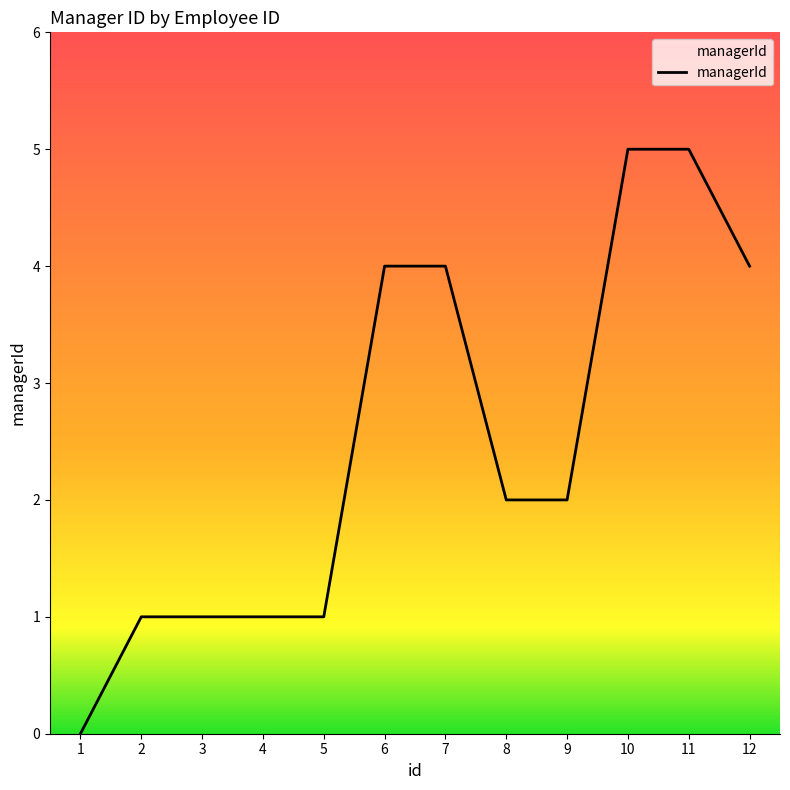

What is the difference between the maximum and minimum values?

5